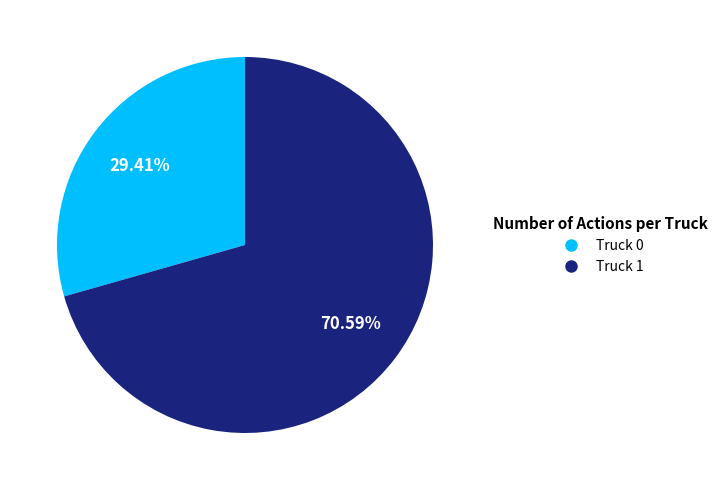

Rank the categories by value from highest to lowest.

Truck 1, Truck 0